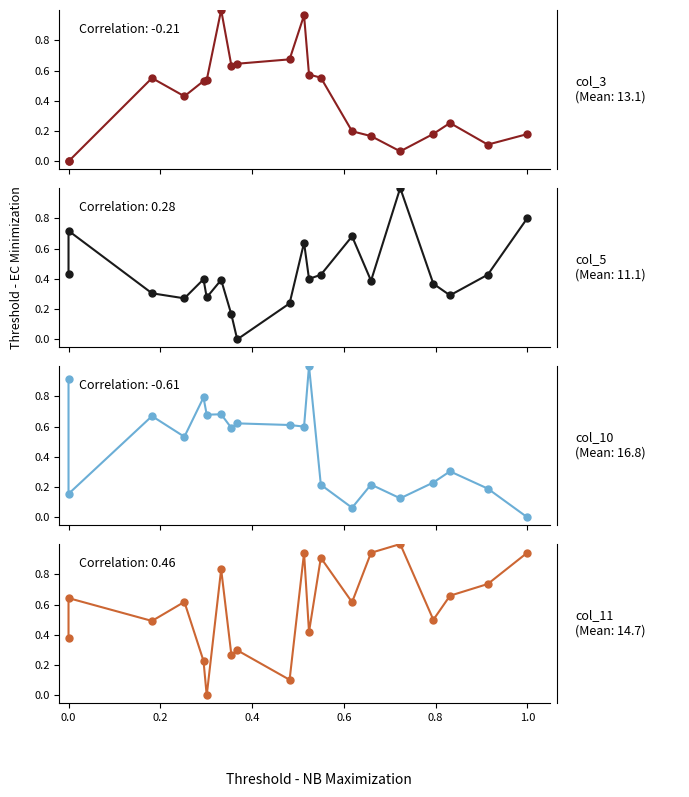

Which series has the widest spread of Y values?

col_10